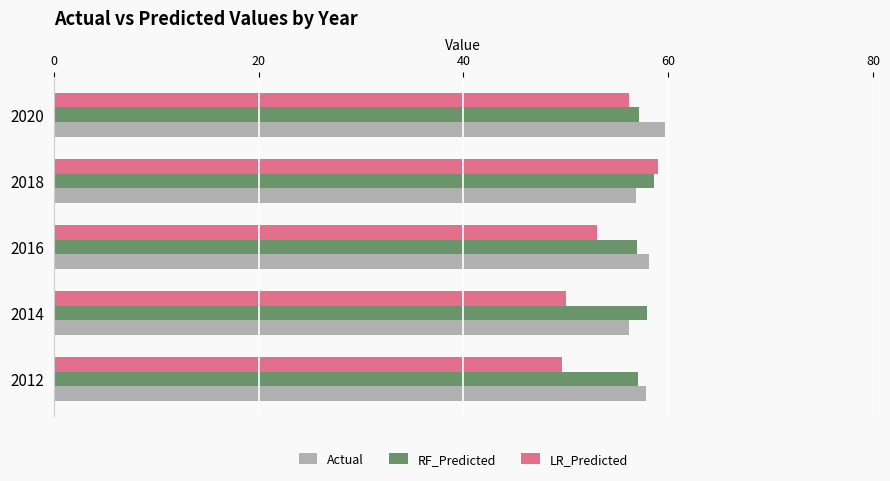

Count the number of categories in the chart.

5